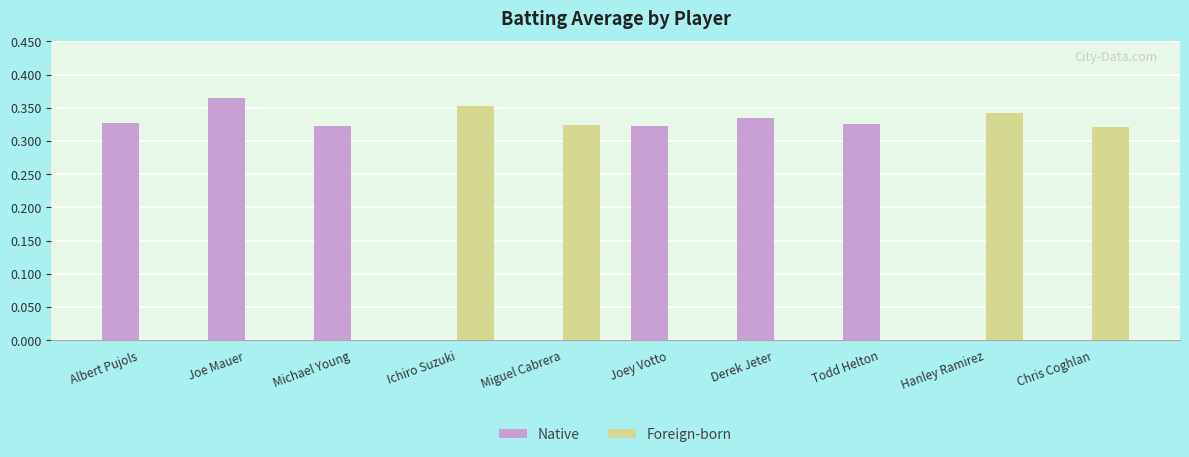

Is the value of Foreign-born at Todd Helton greater than the value of Native at Derek Jeter?

No